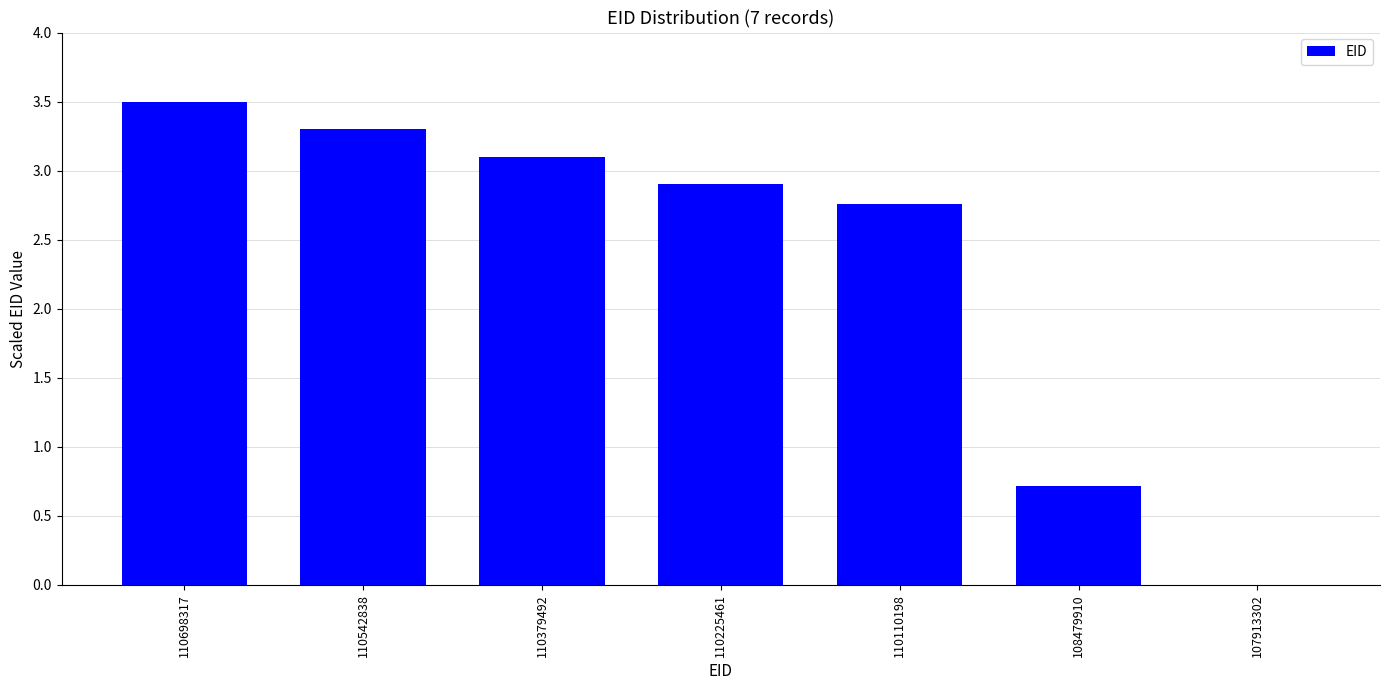

What is the ratio of the value at 110379492 to the value at 110225461?

1.1